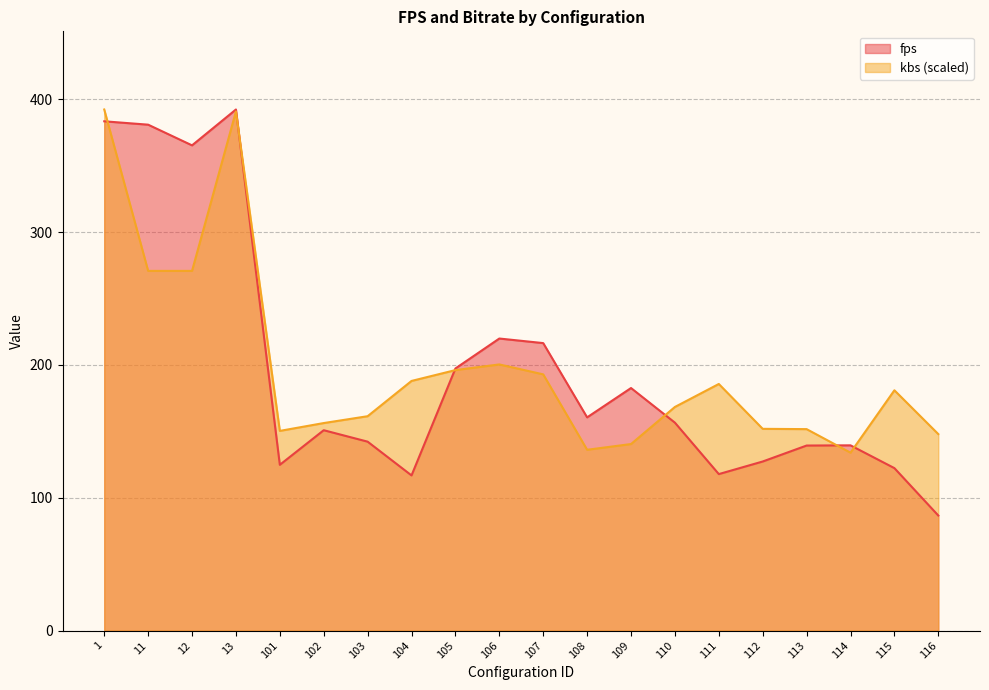

How many series are shown in this chart?

2